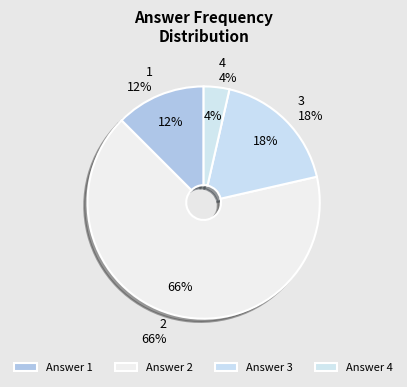

Which category accounts for the majority?

2